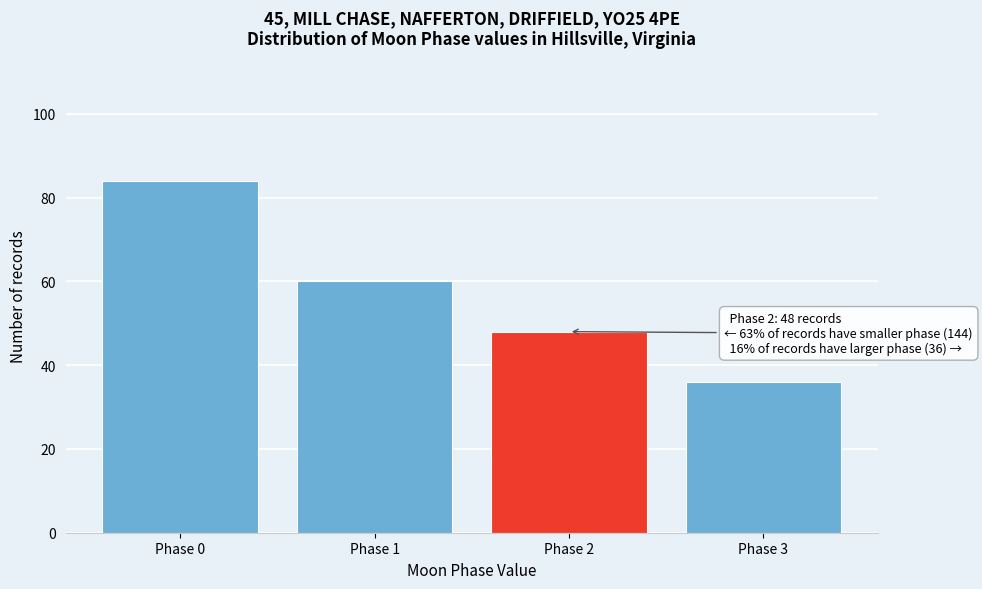

Reading left to right, list all the values displayed in this chart.

84	60	48	36